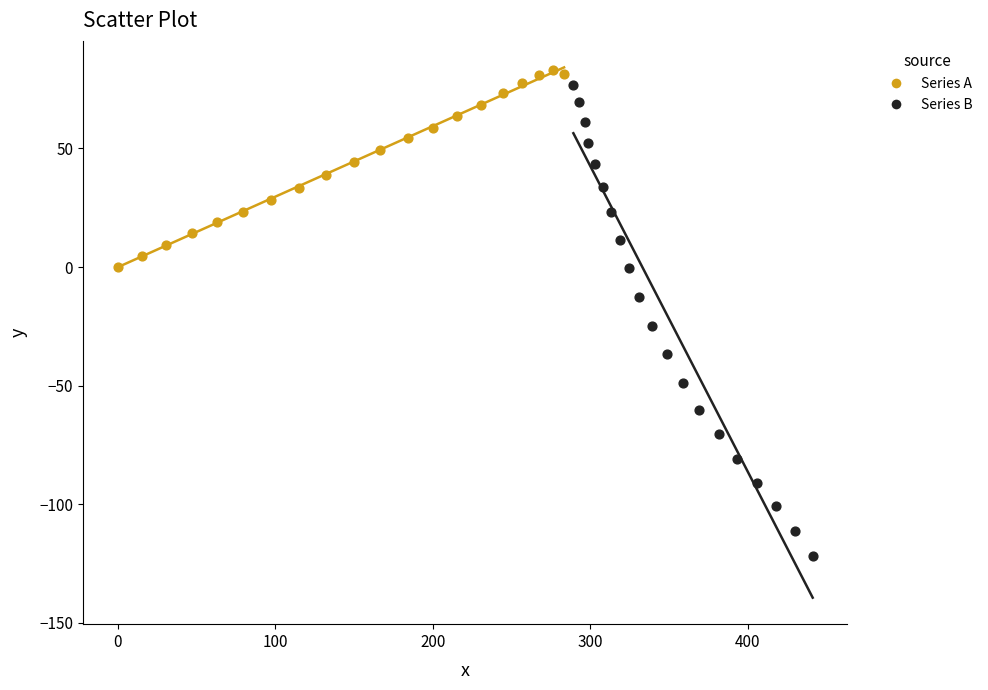

What are all the series names shown in the legend?

Series A, Series B